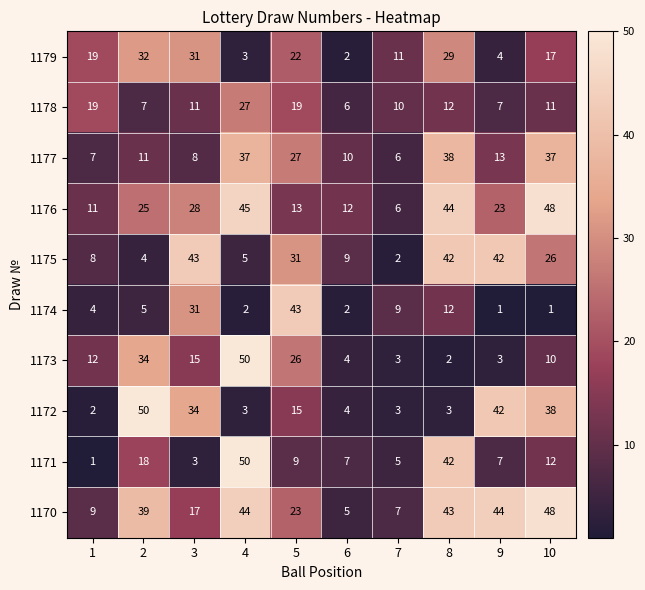

What is the sum of all 1172 values?

194